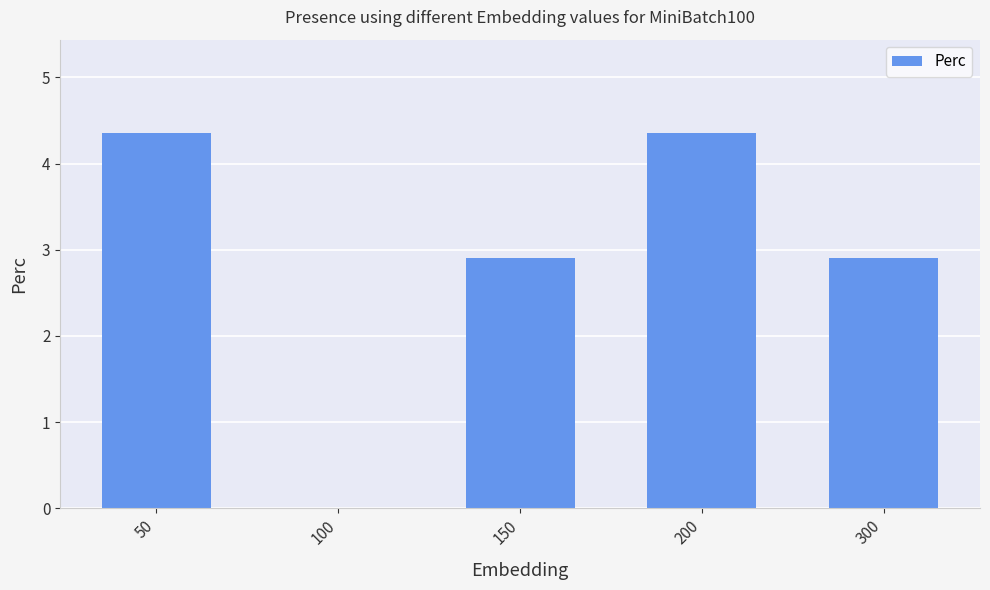

The value at 300 is 2.9. True or false?

True